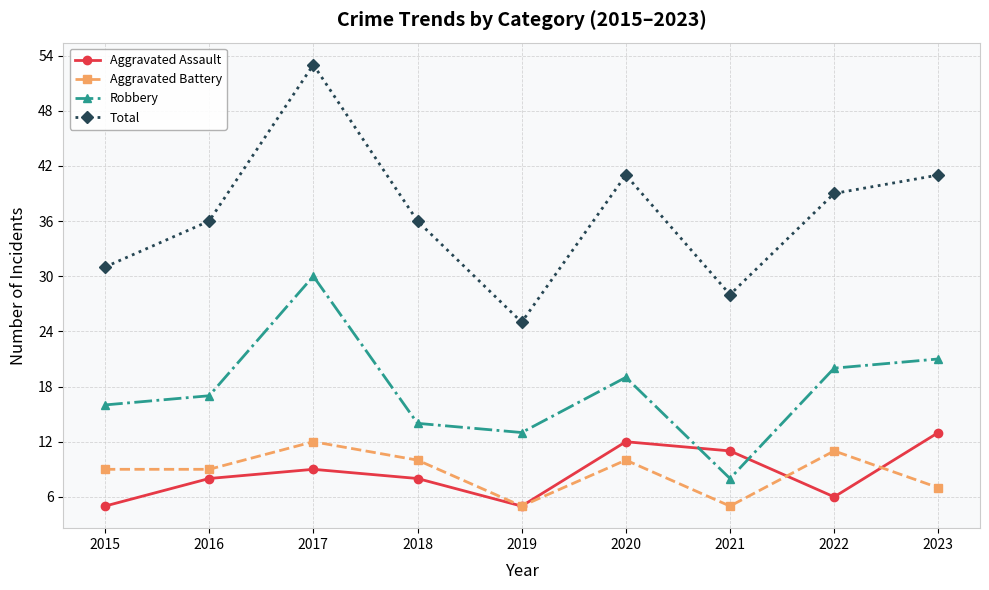

Does the chart display data point markers on the line(s)?

Yes